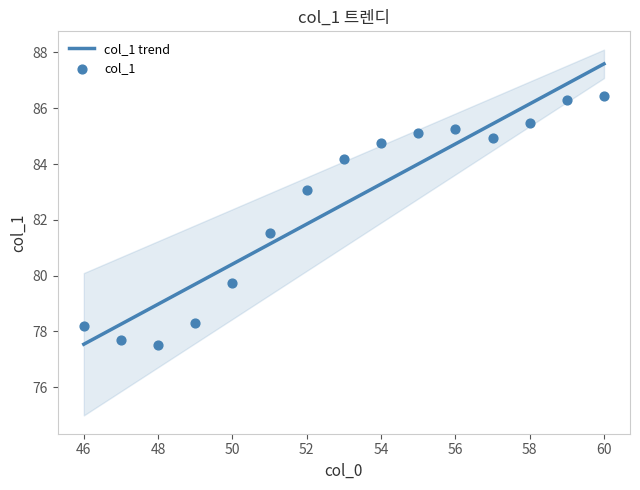

Which category has the lowest value in the col_1 trend series?

46